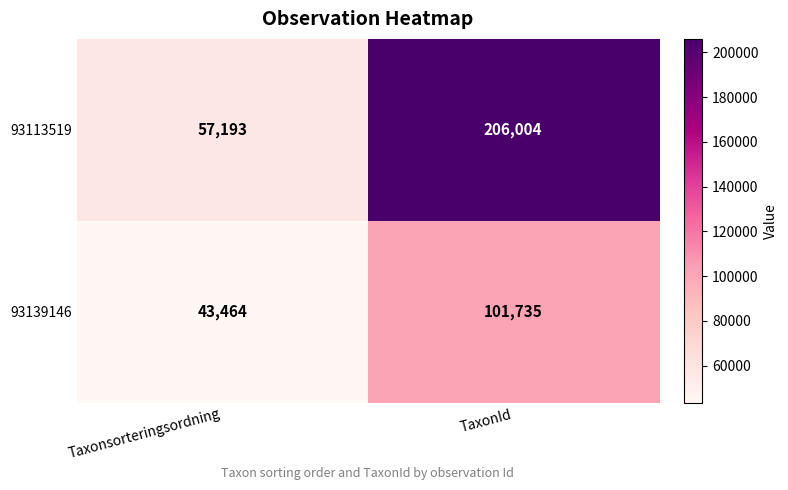

How many data points in 93139146 are less than 101735?

1